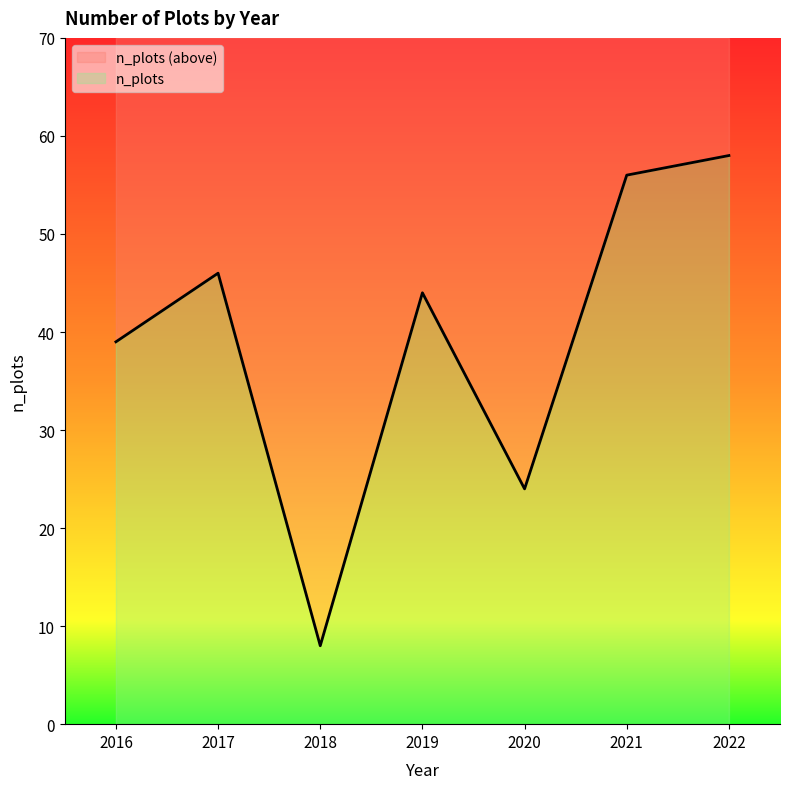

The chart shows a value of 39 at 2016. True or false?

True